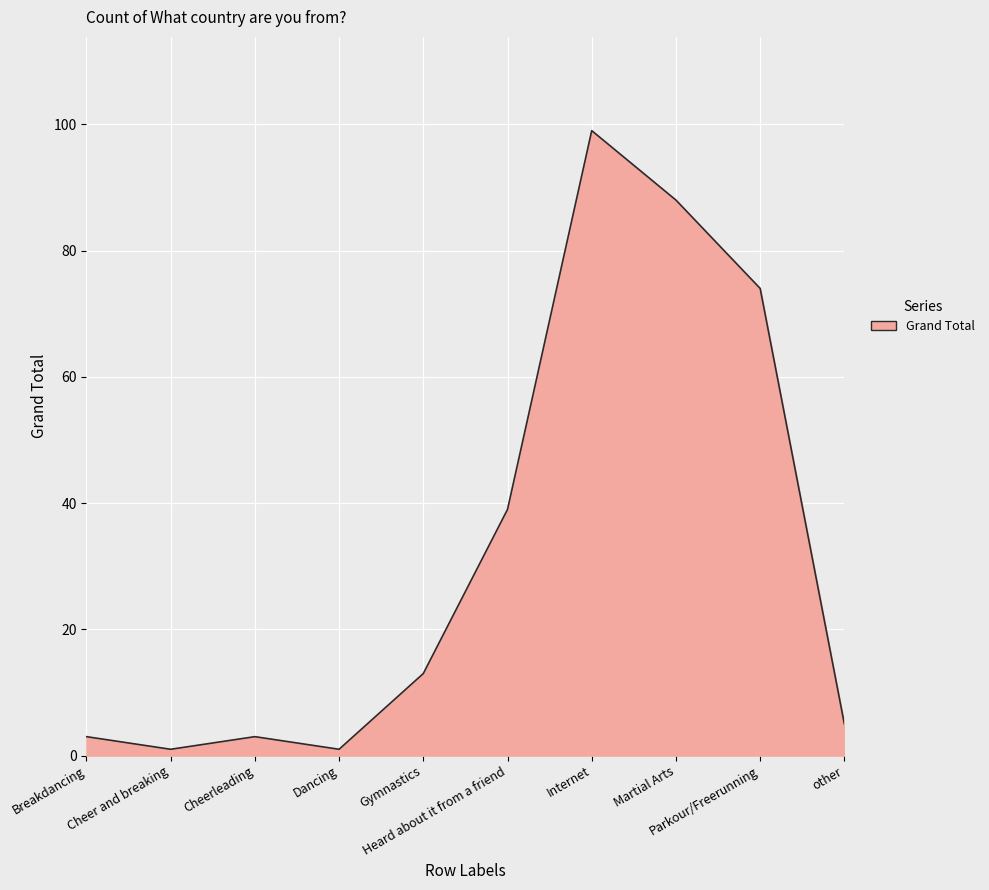

Reading right to left, transcribe all the data shown in this chart.

5	74	88	99	39	13	1	3	1	3